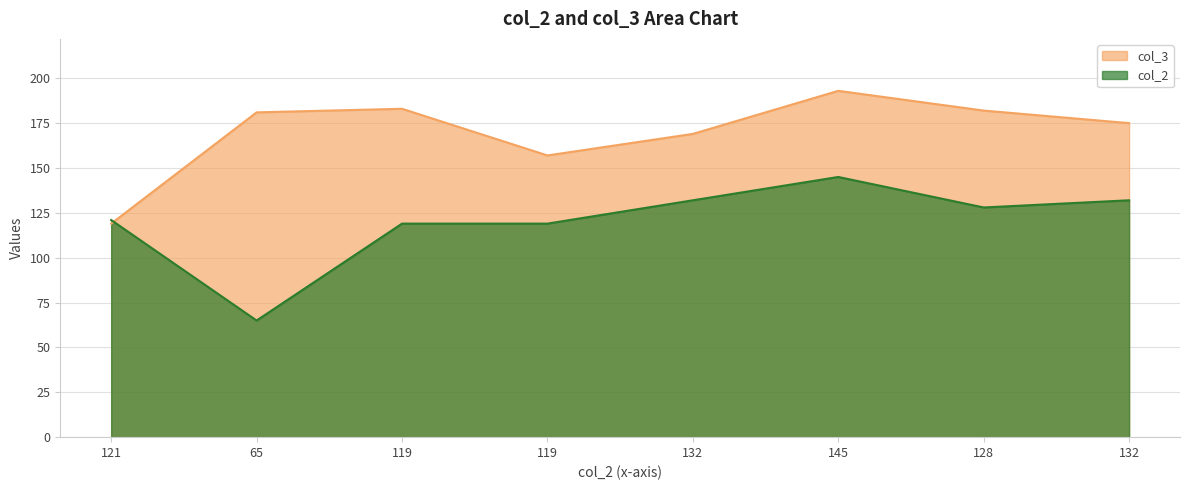

What is the smallest value displayed?

65